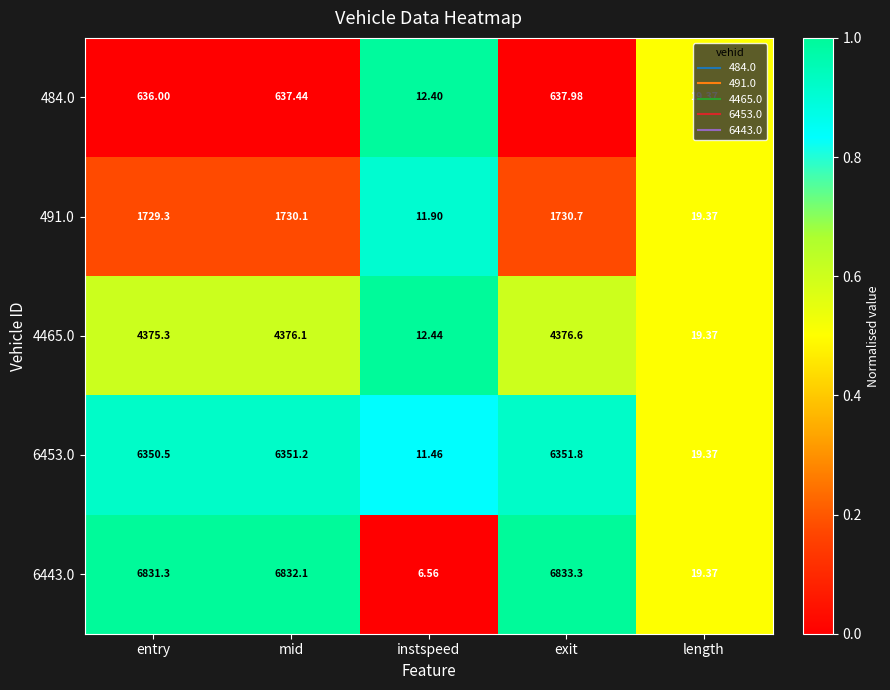

Where is 6453.0 nearest to the value 3181?

length